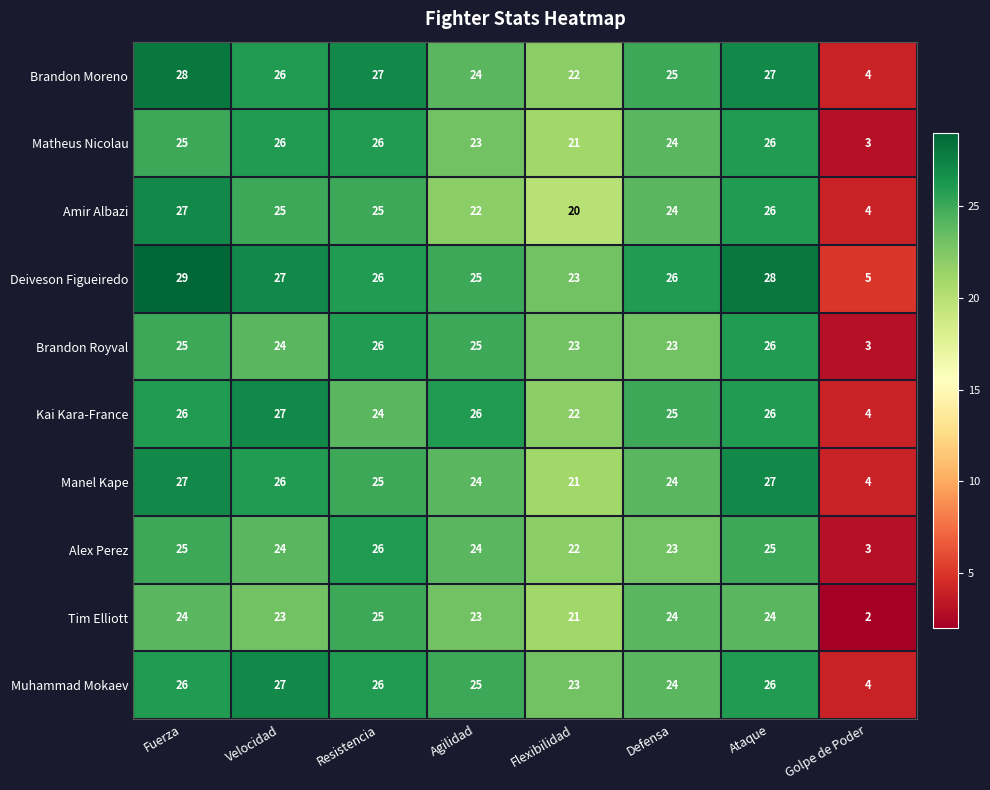

Which series changed the most between Flexibilidad and Defensa?

Amir Albazi